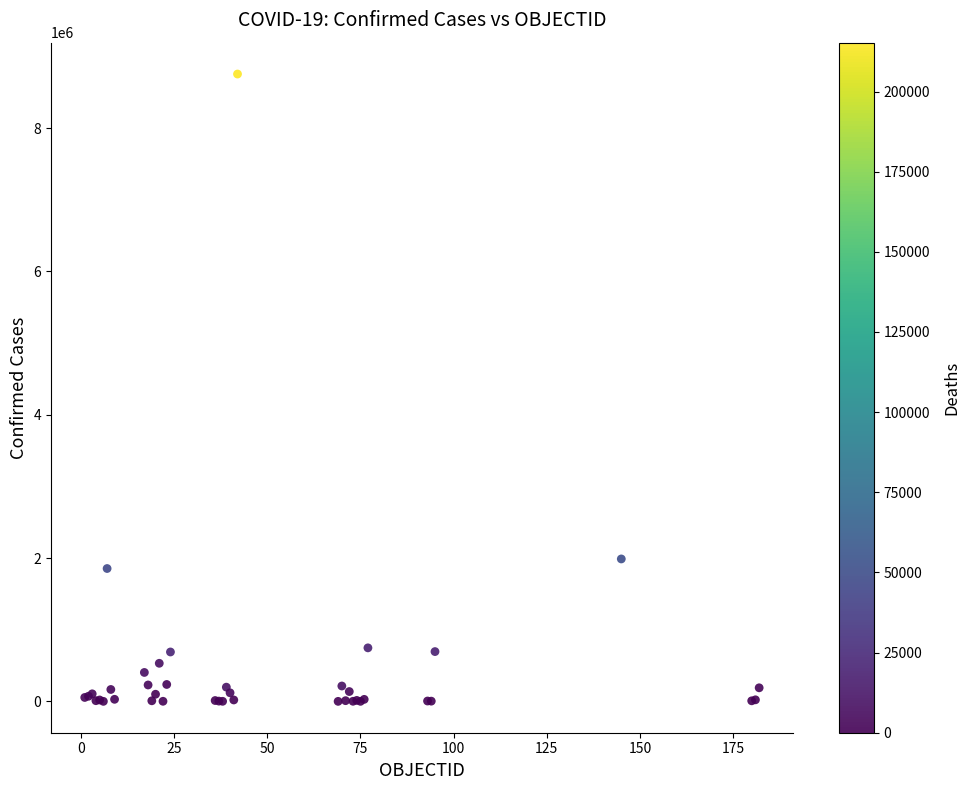

What Y value in the scatter plot is closest to 4377047?

1987418